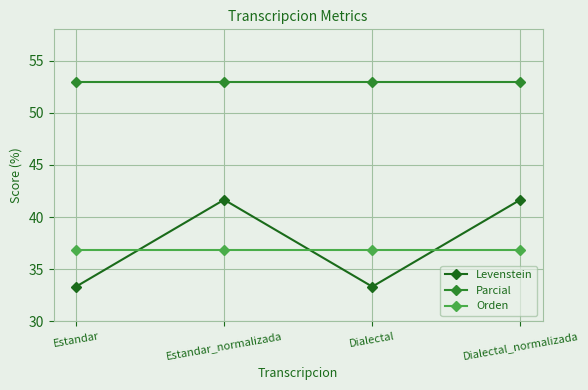

Is it true that Parcial equals 52.9 at Dialectal?

True